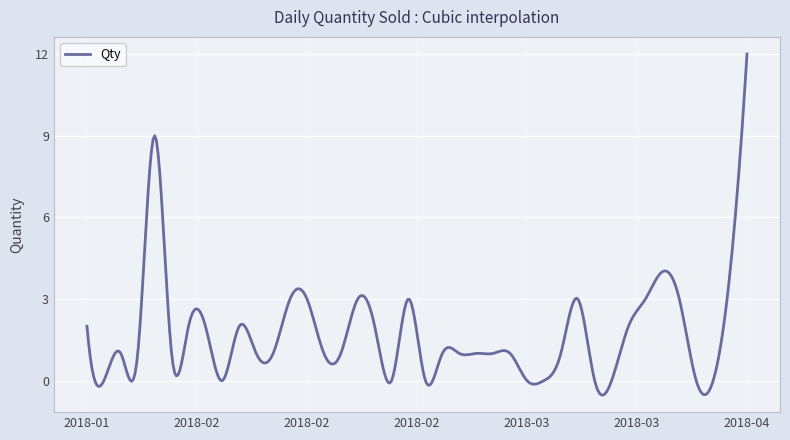

What is the difference between the maximum and minimum values?

12.5